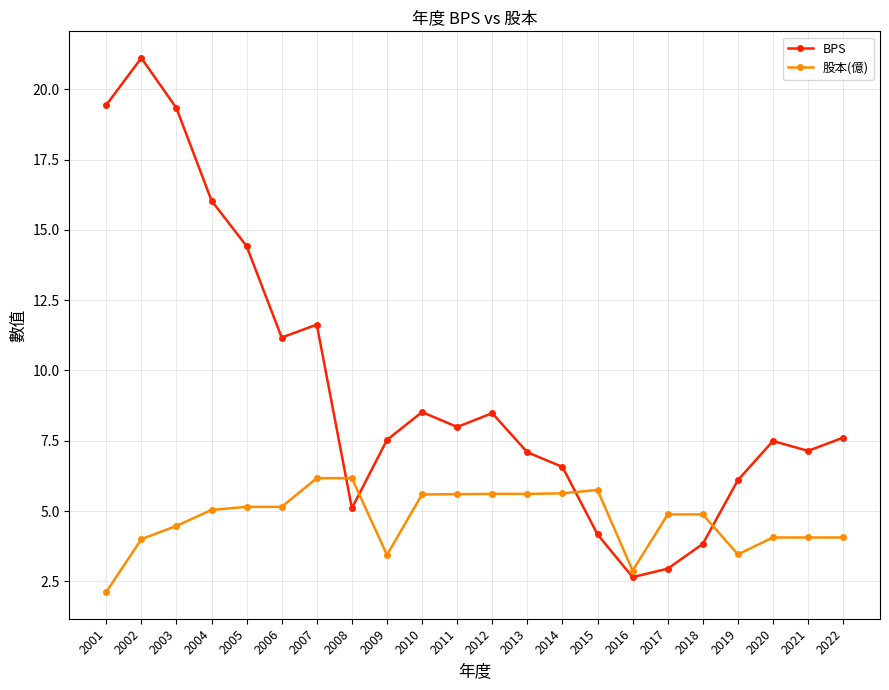

What is the sum of all BPS values?

206.4